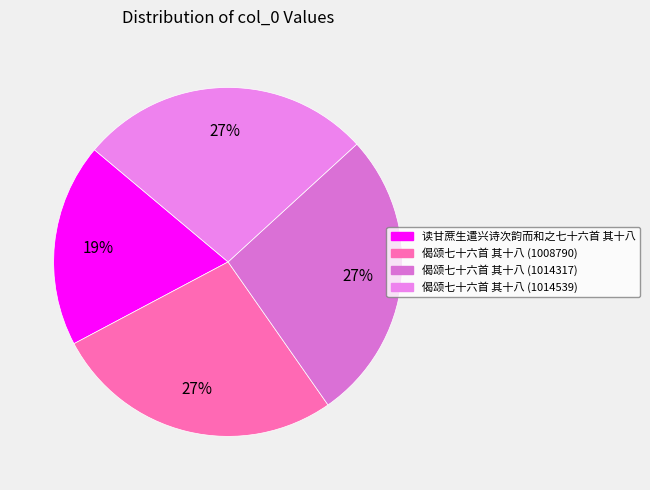

Between 偈颂七十六首 其十八 (1014317) and 读甘蔗生遣兴诗次韵而和之七十六首 其十八, which is larger?

偈颂七十六首 其十八 (1014317)